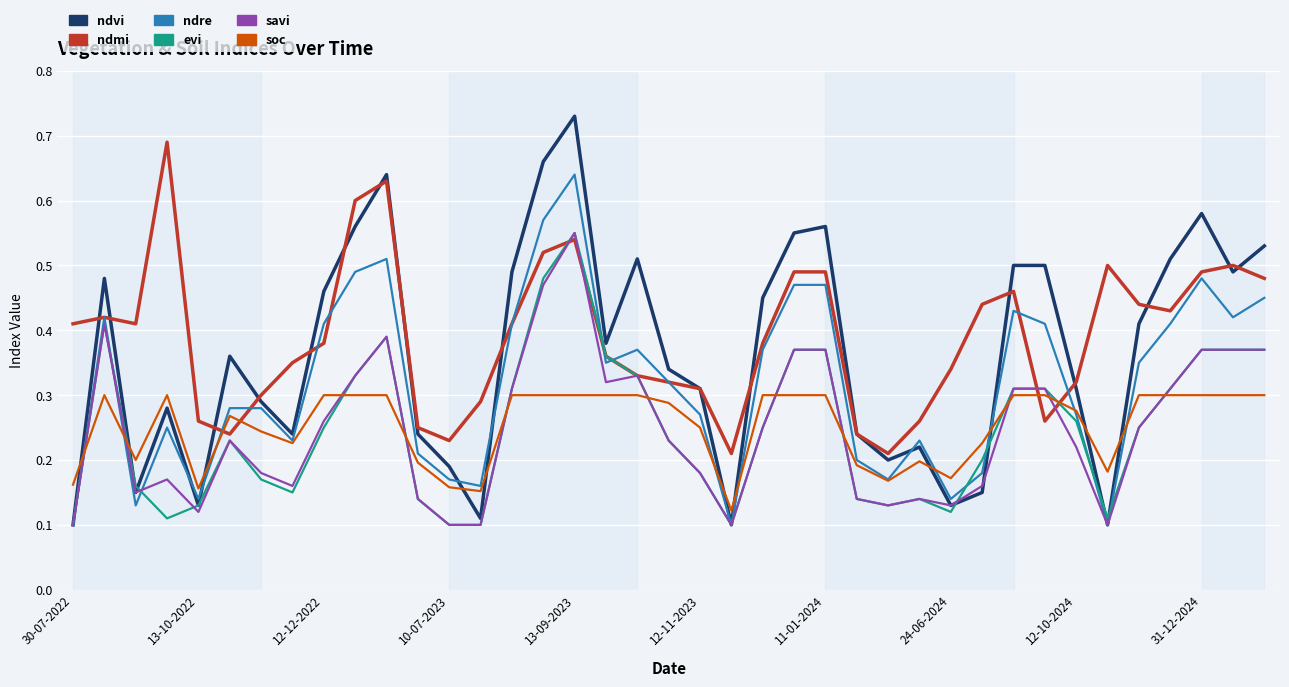

Which series has the largest range (max minus min)?

ndvi